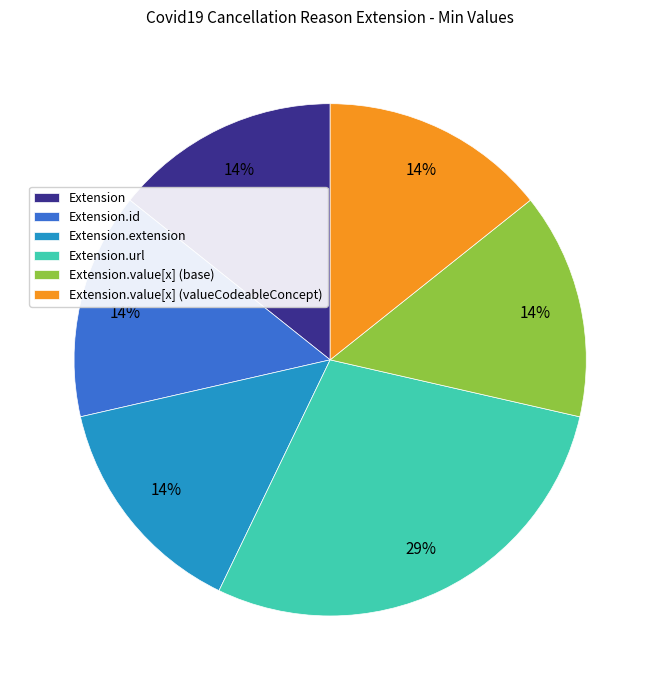

Is there any slice that represents more than half of the pie?

No